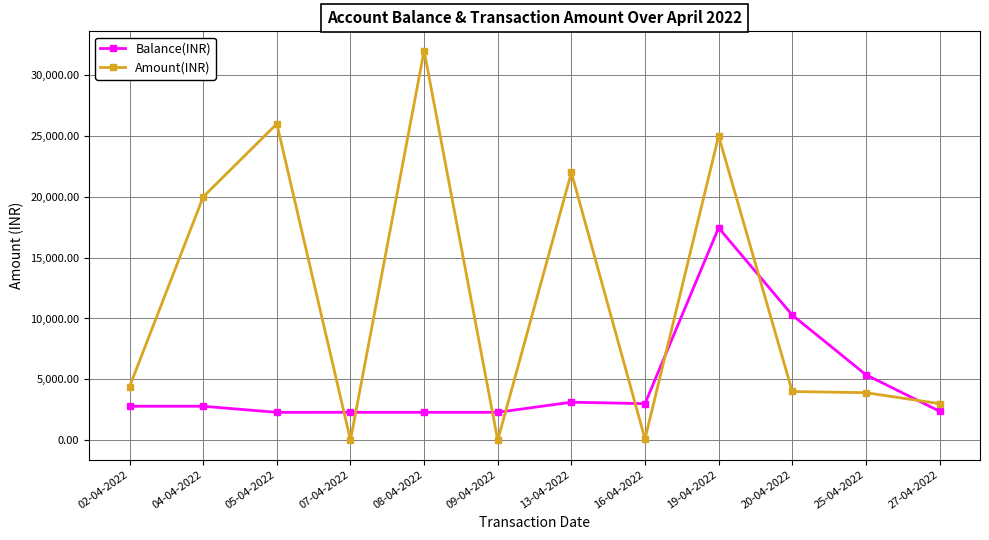

How many data points in Amount(INR) are less than 4401?

6